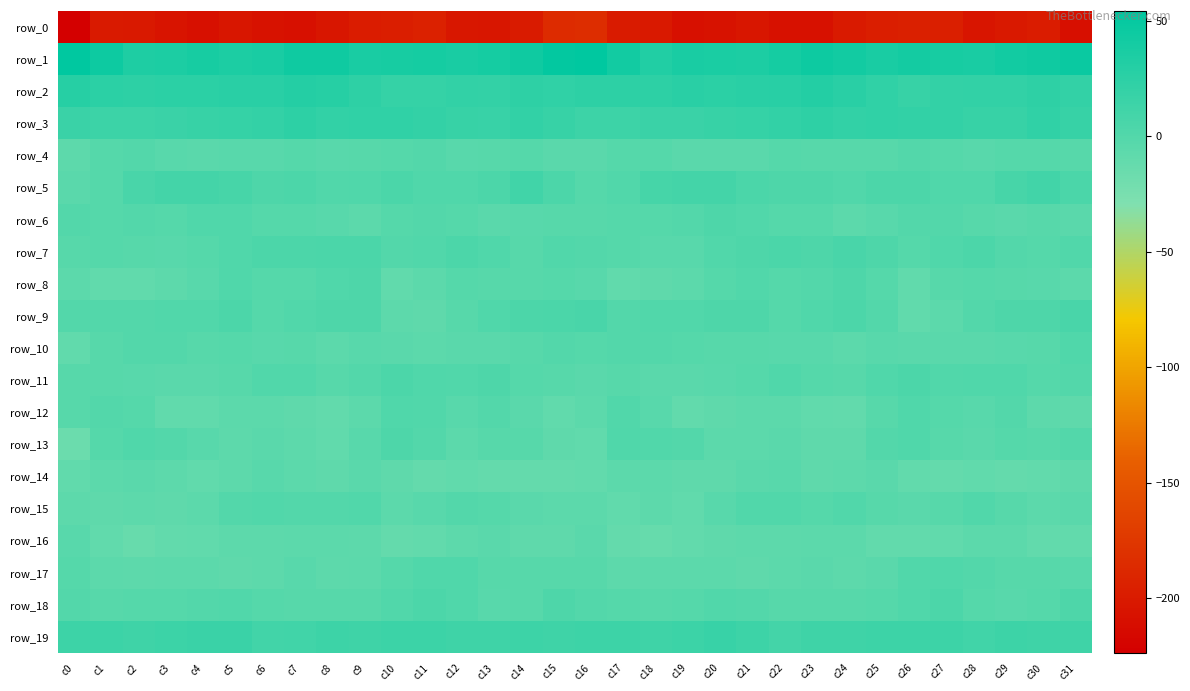

How many data points in row_6 are above -1?

9